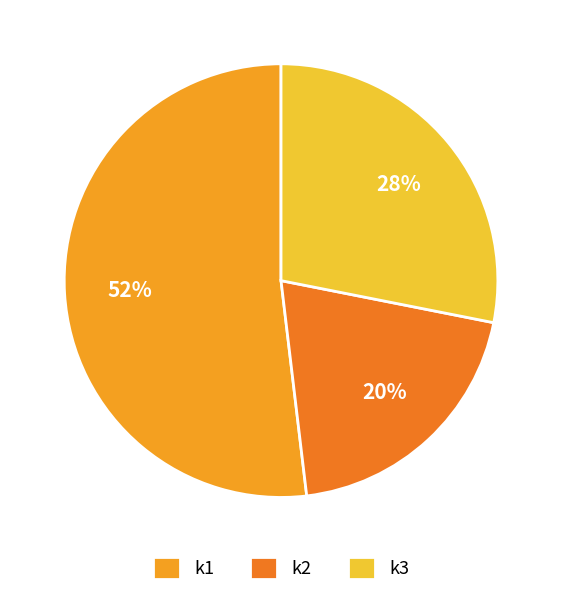

Is it true that k1 is 44% of the pie?

False